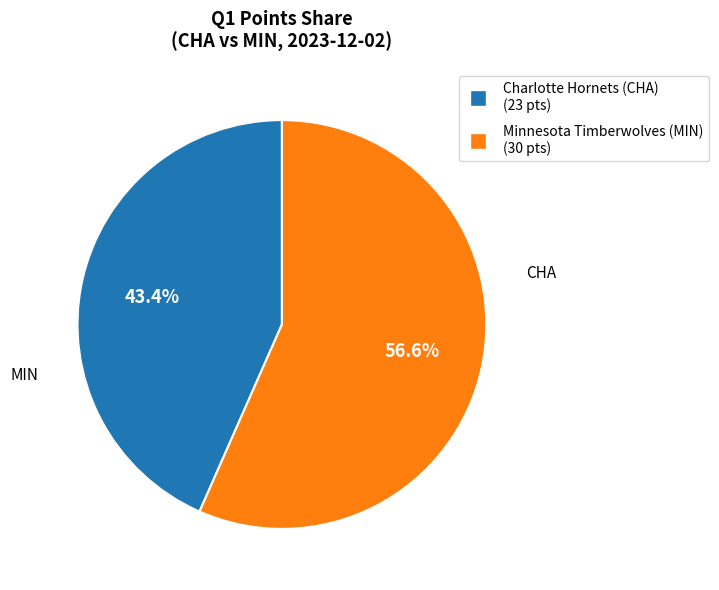

The Charlotte Hornets (CHA) slice represents 34% of the pie. True or false?

False